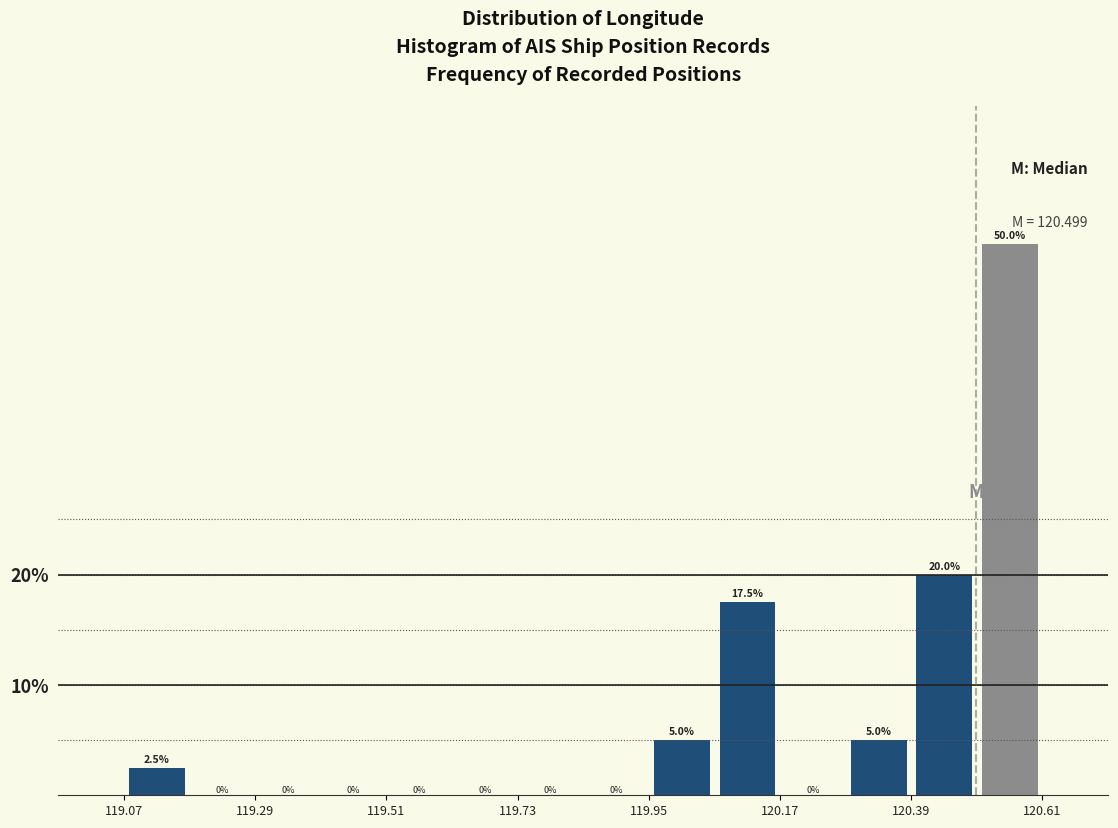

Around what value on the x-axis is the tallest bar? Give the approximate position of its centre, as read against the axis.

120.55